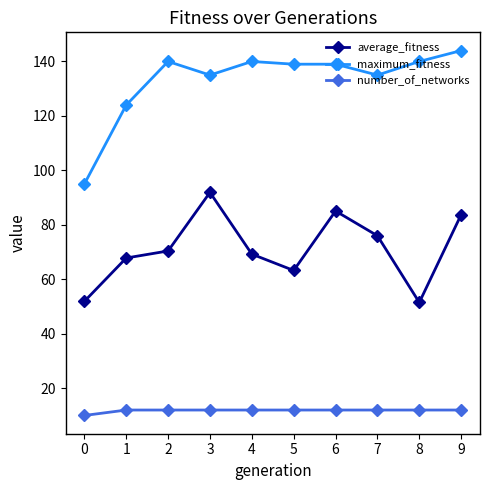

How many data points in average_fitness are above 70?

5